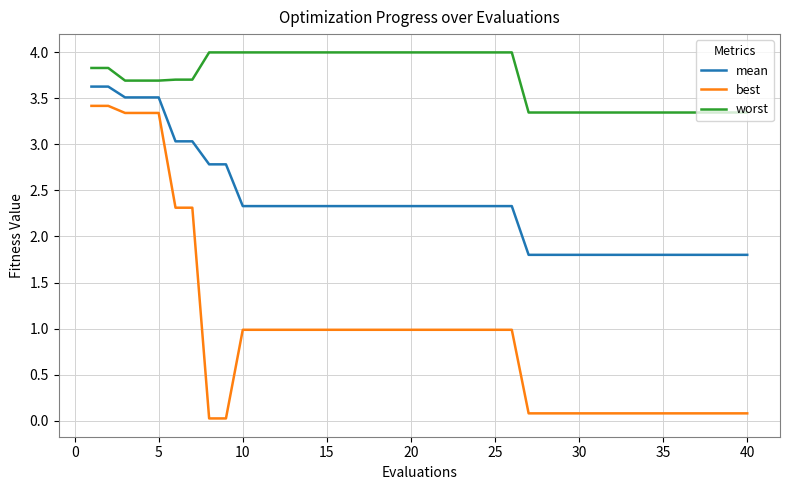

True or false: best and worst intersect in this chart.

False